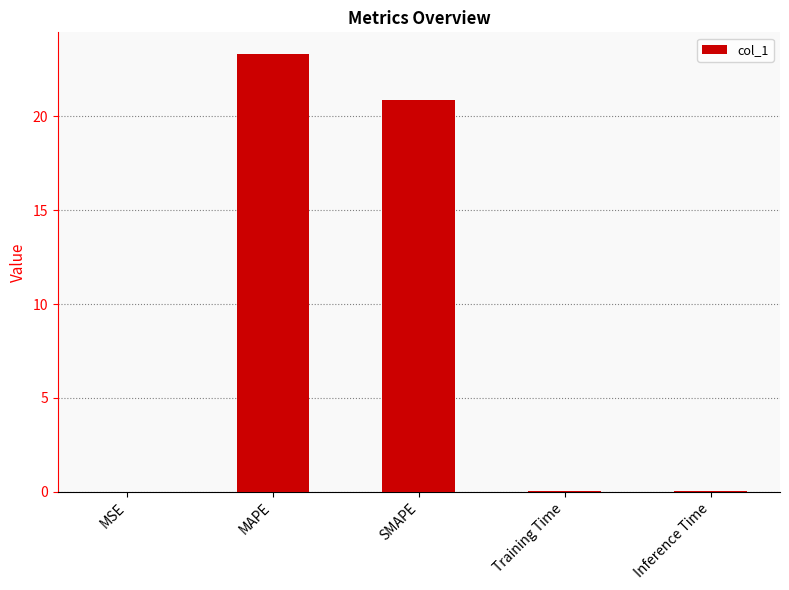

Between SMAPE and MSE, which is larger?

SMAPE